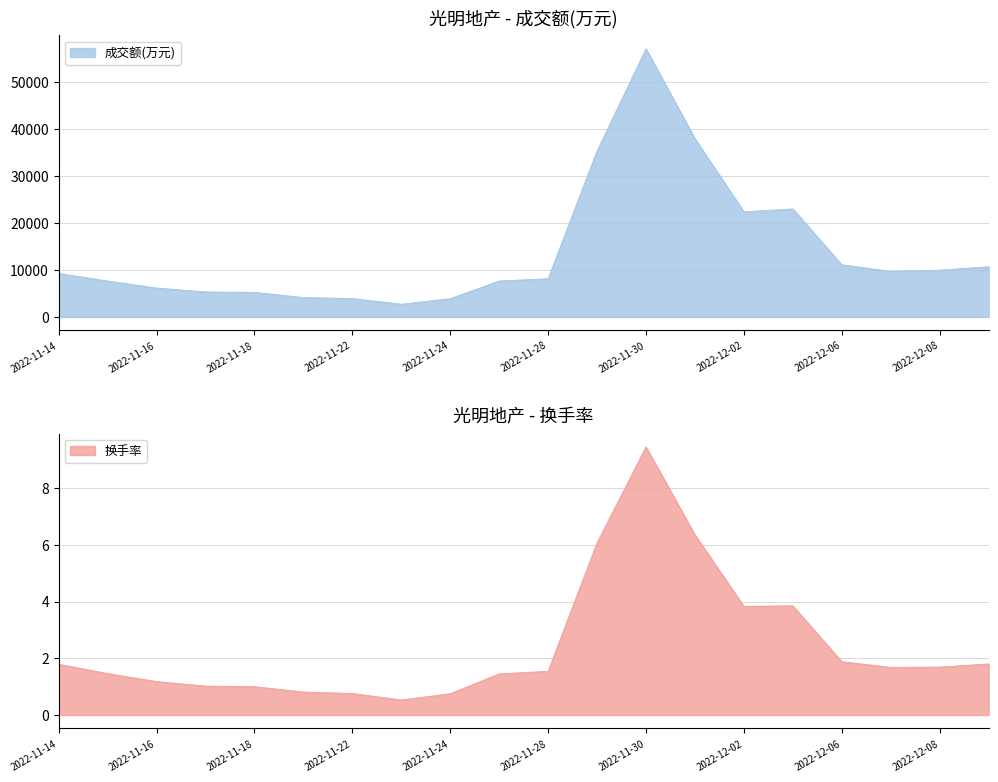

How many data points does each series have?

20